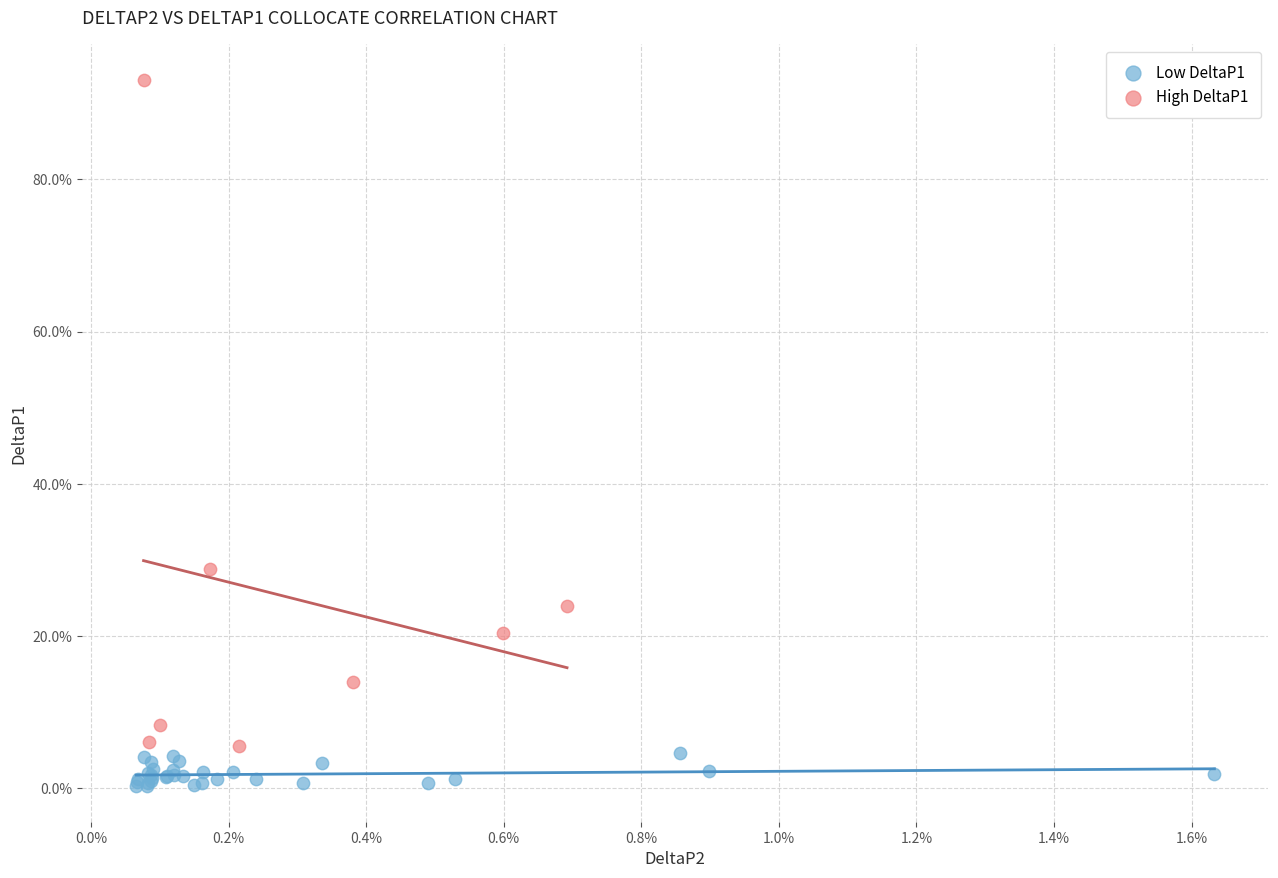

Which series contains the highest Y value?

High DeltaP1